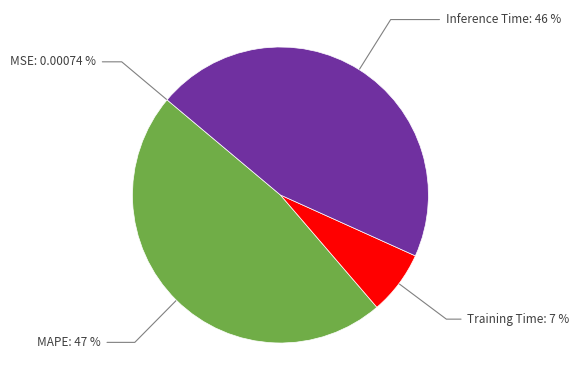

Is it true that MAPE is 47% of the pie?

True